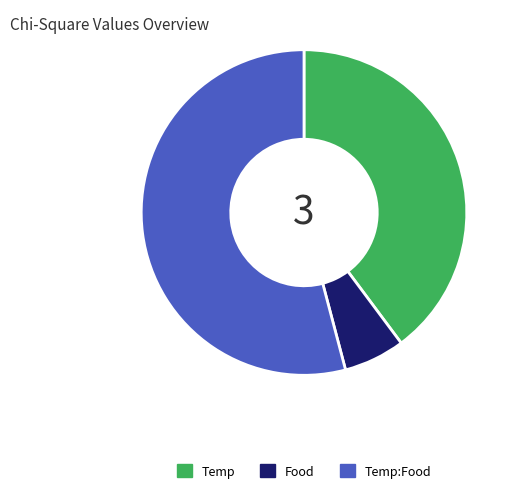

The Temp slice represents 51% of the pie. True or false?

False